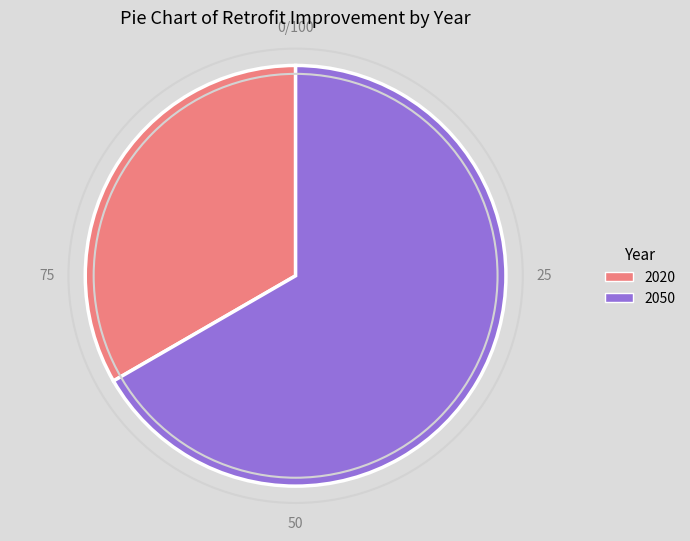

Rank the categories by value from lowest to highest.

2020, 2050